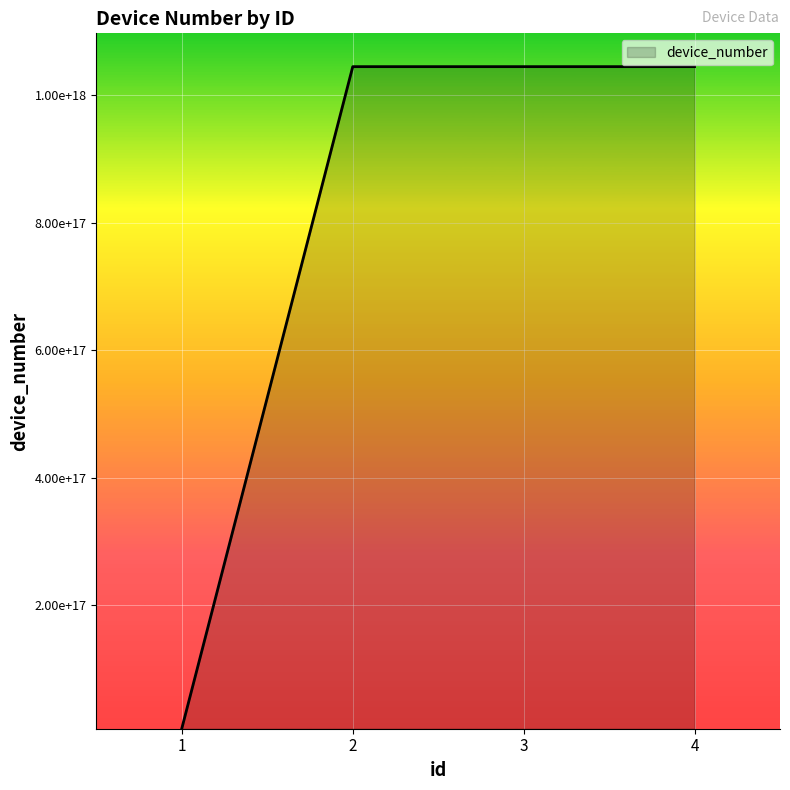

Does the chart have visible grid lines?

Yes